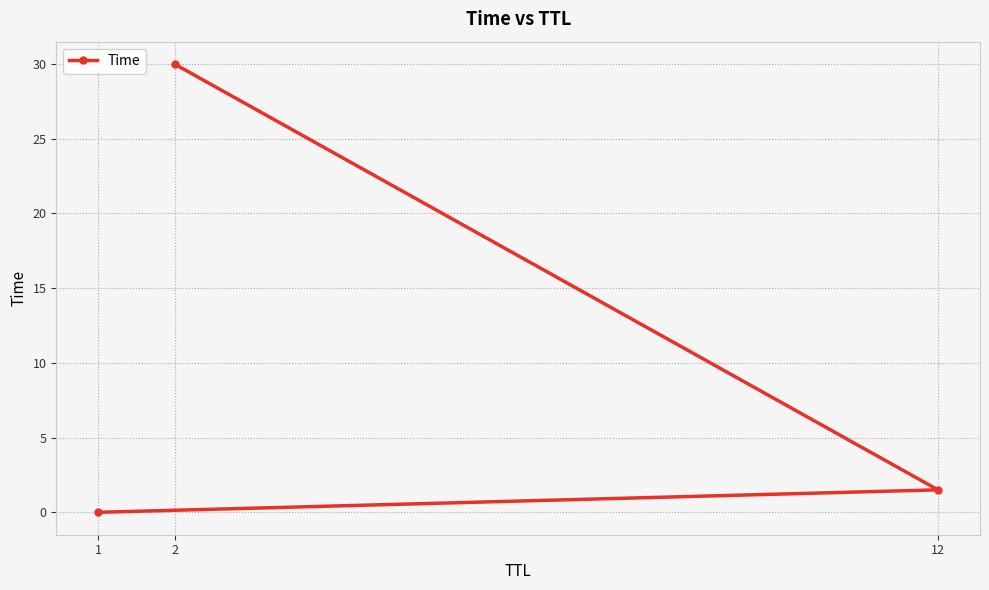

What is the sum of all values?

31.5